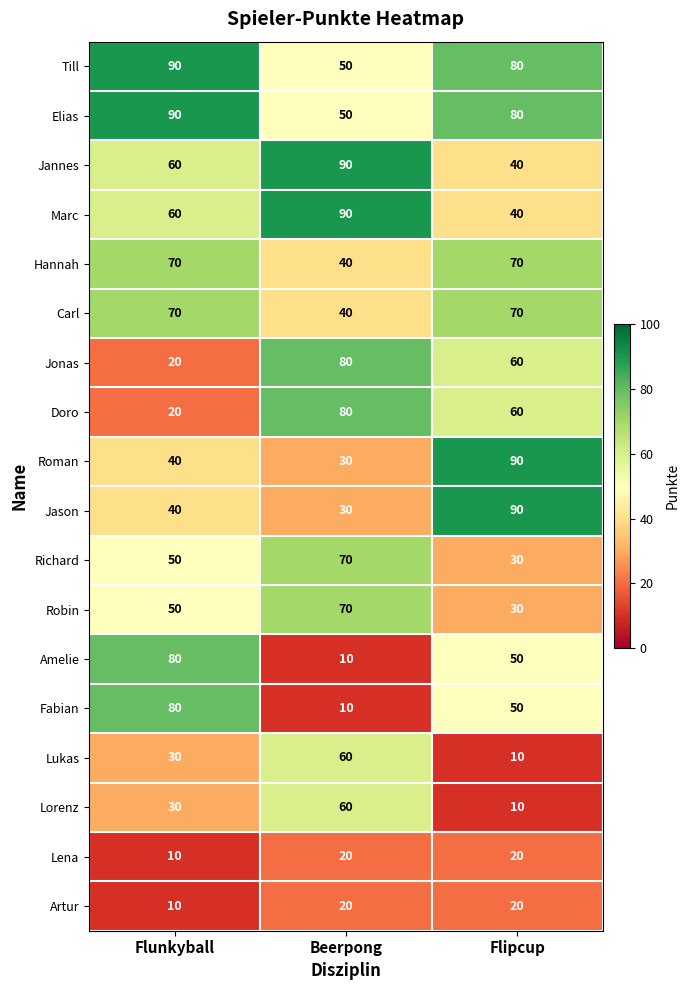

What is the total value across all series at Flunkyball?

900